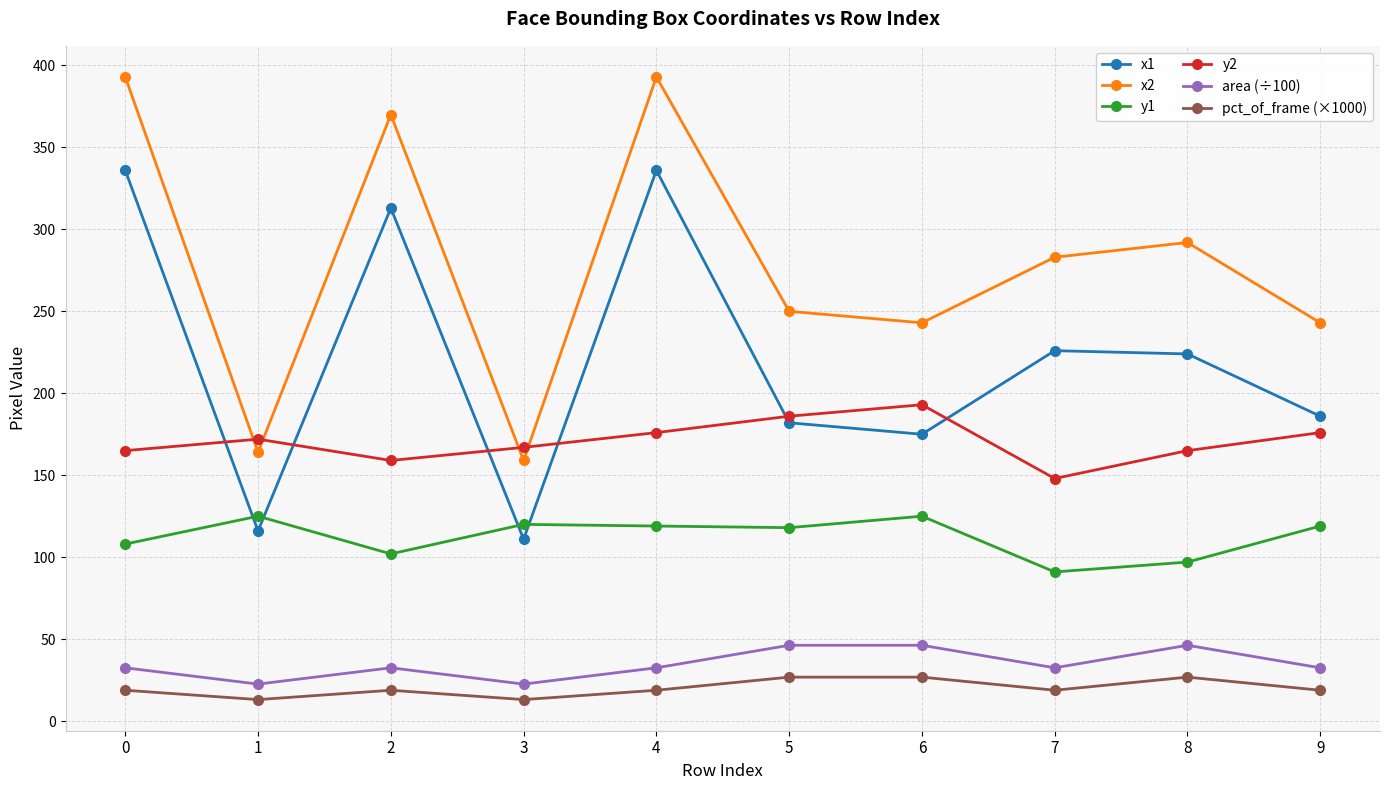

How many interior local valleys does the y2 series have?

2